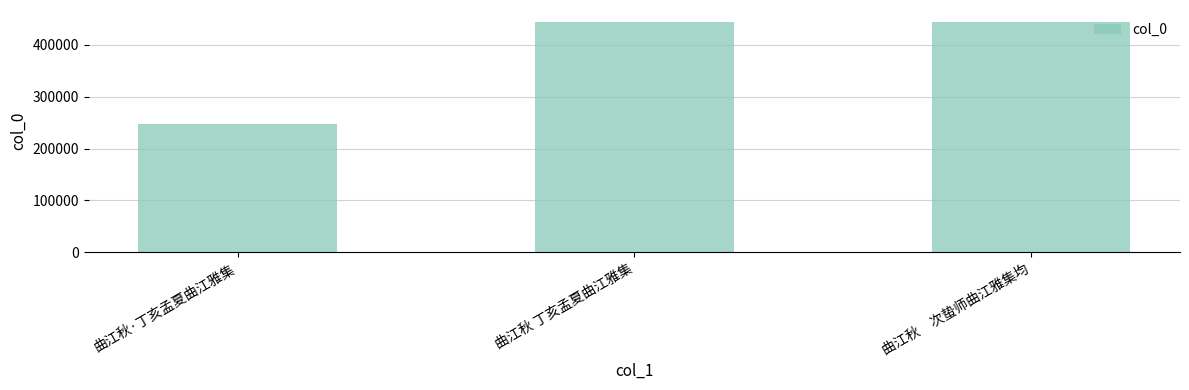

What is the change in value from 曲江秋 丁亥孟夏曲江雅集 to 曲江秋　次蛰师曲江雅集均?

-1127